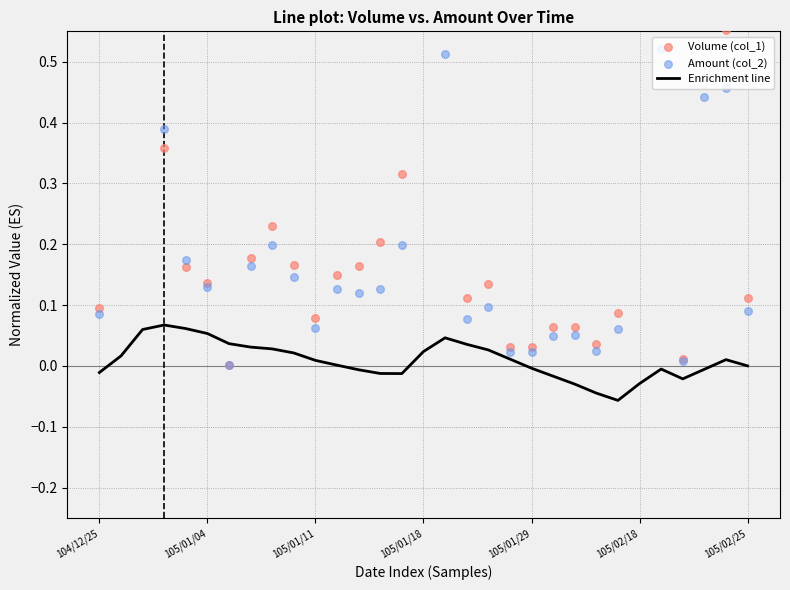

Which series reaches the maximum Y coordinate?

Volume (col_1)